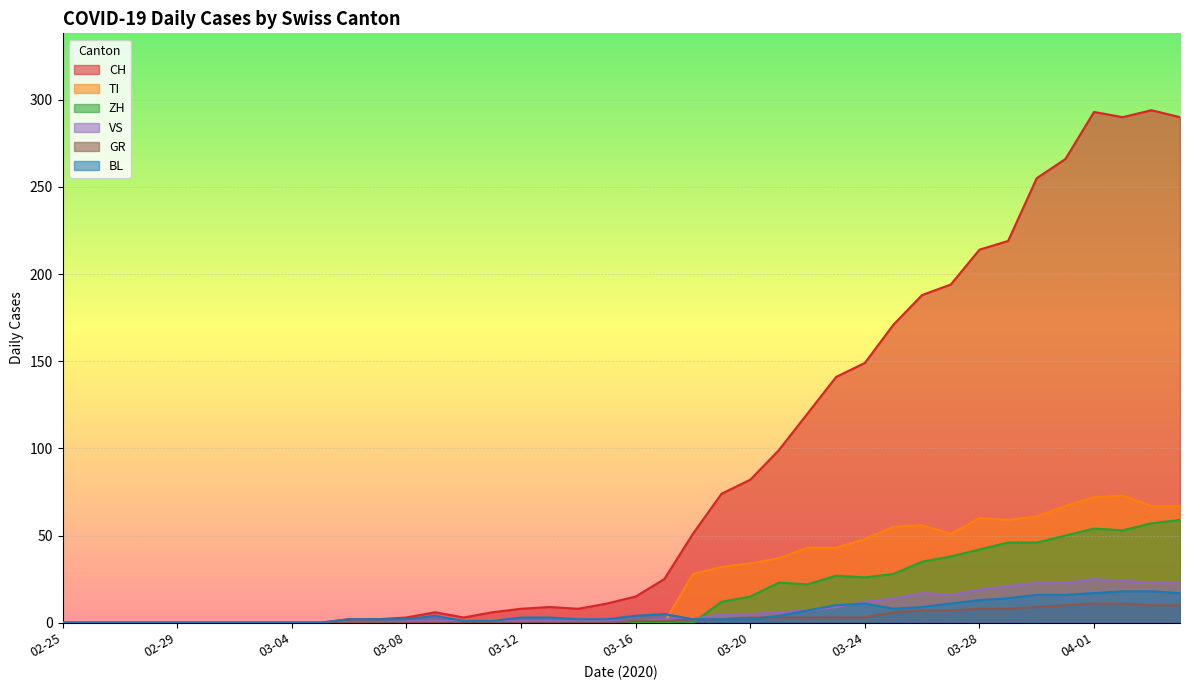

True or false: BL and VS intersect in this chart.

True